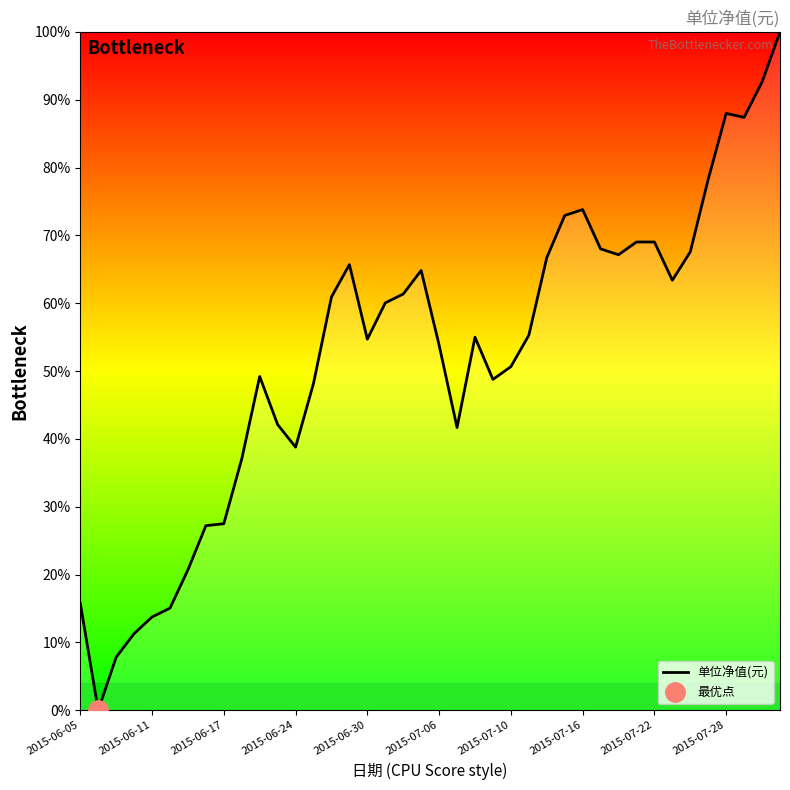

What is the difference between the second highest and second lowest values?

84.8